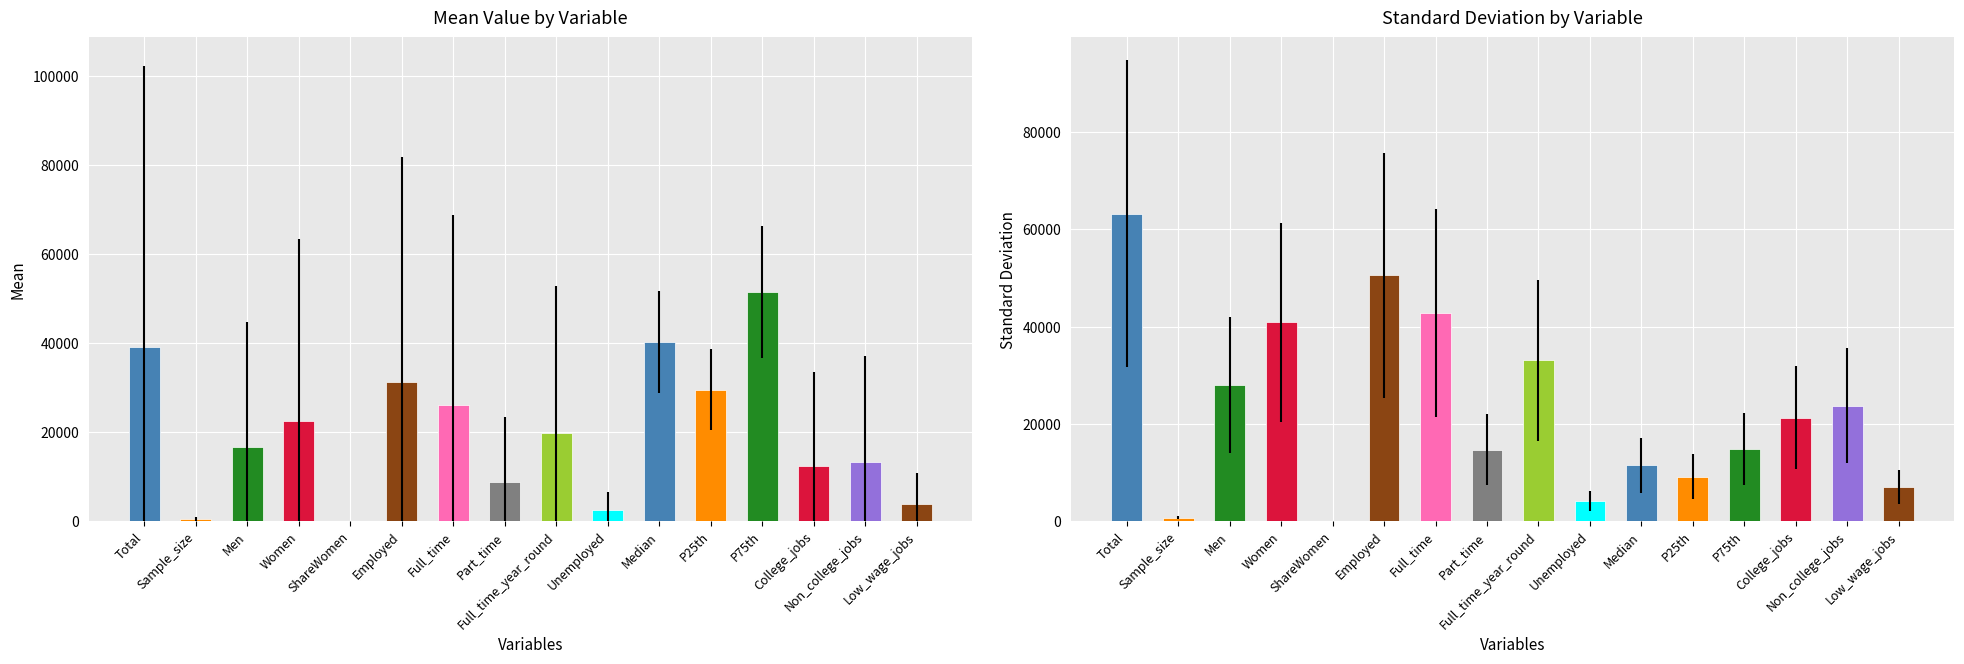

Count the number of categories in the chart.

16